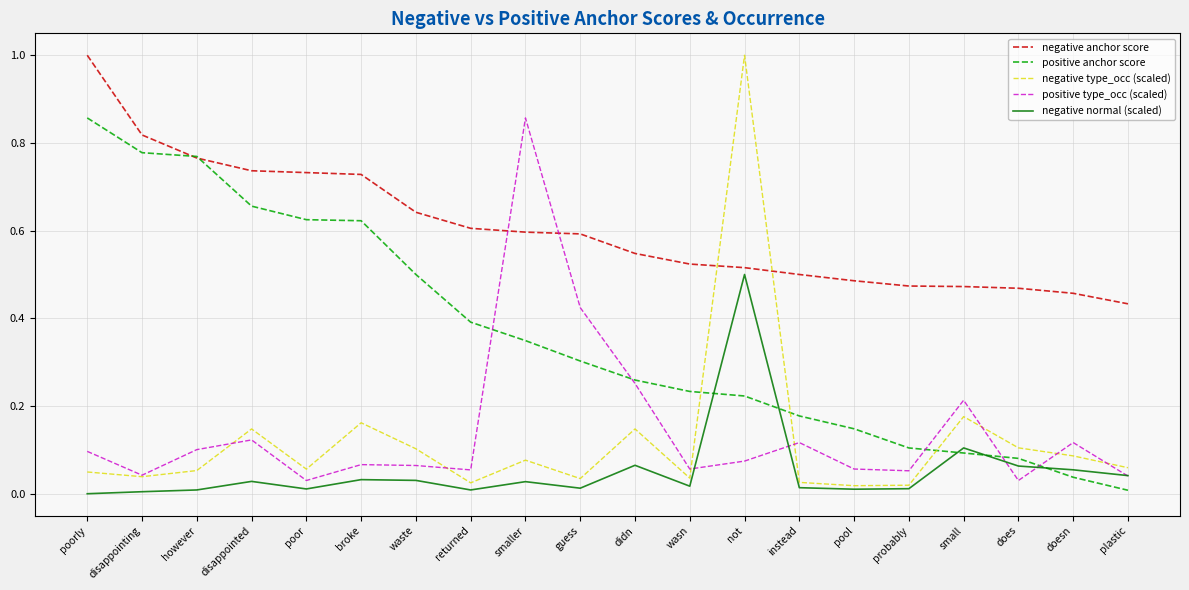

Which series has the largest total across all categories?

negative anchor score